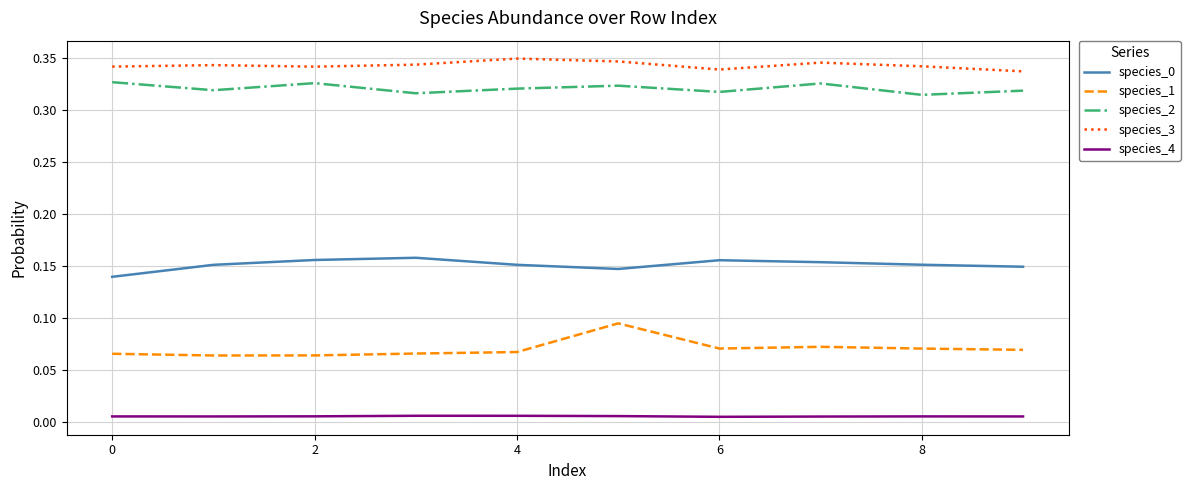

True or false: species_0 and species_3 cross at least once.

False